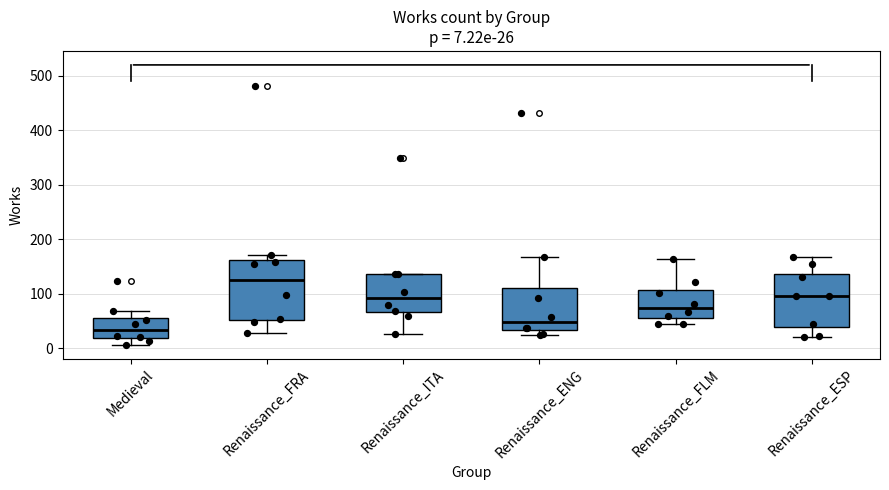

Which box's median line is the lowest?

Medieval